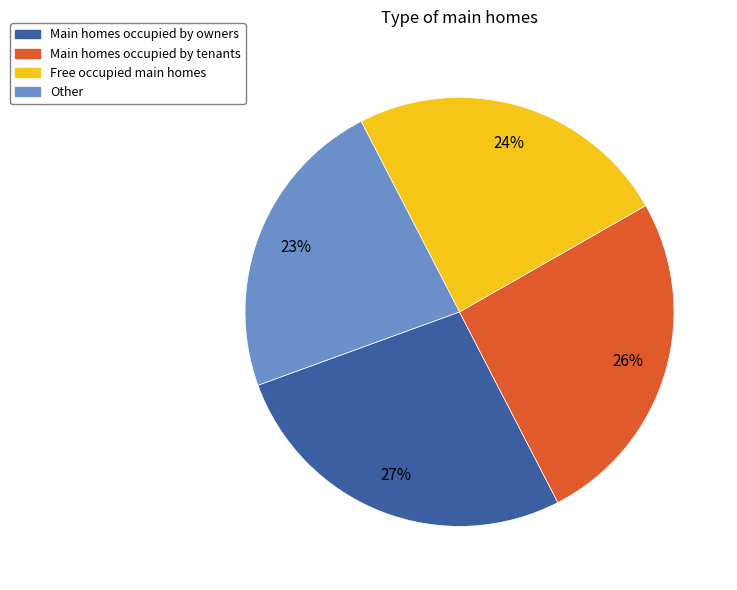

Does any single category account for the majority?

No